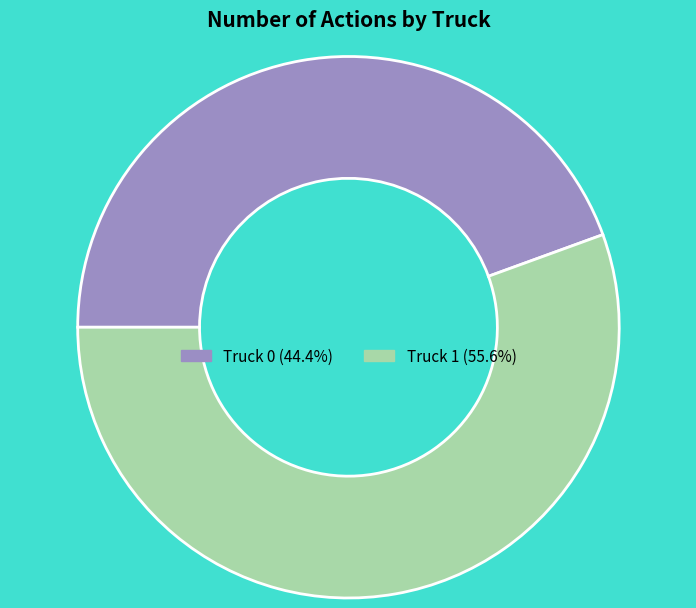

Is it true that Truck 1 is 65% of the pie?

False